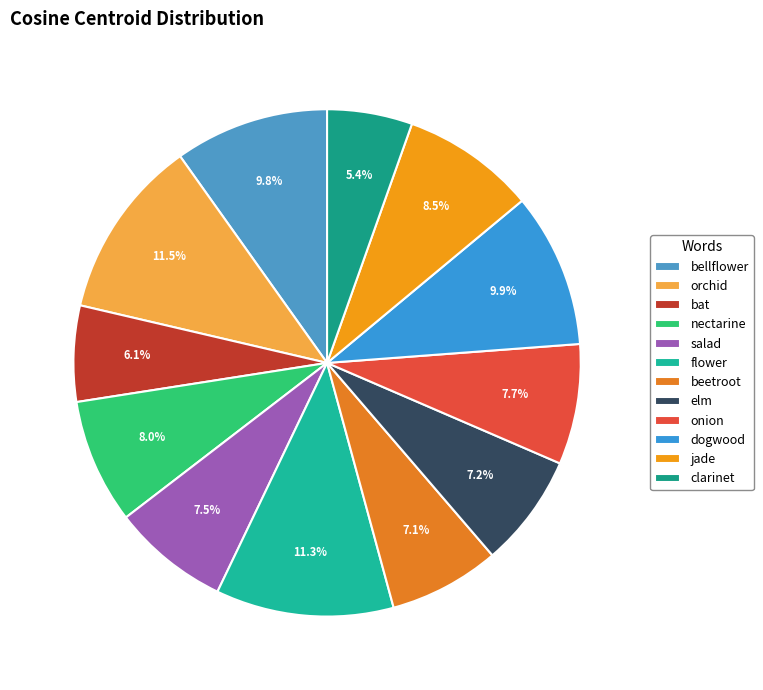

Is beetroot the majority of the pie?

No